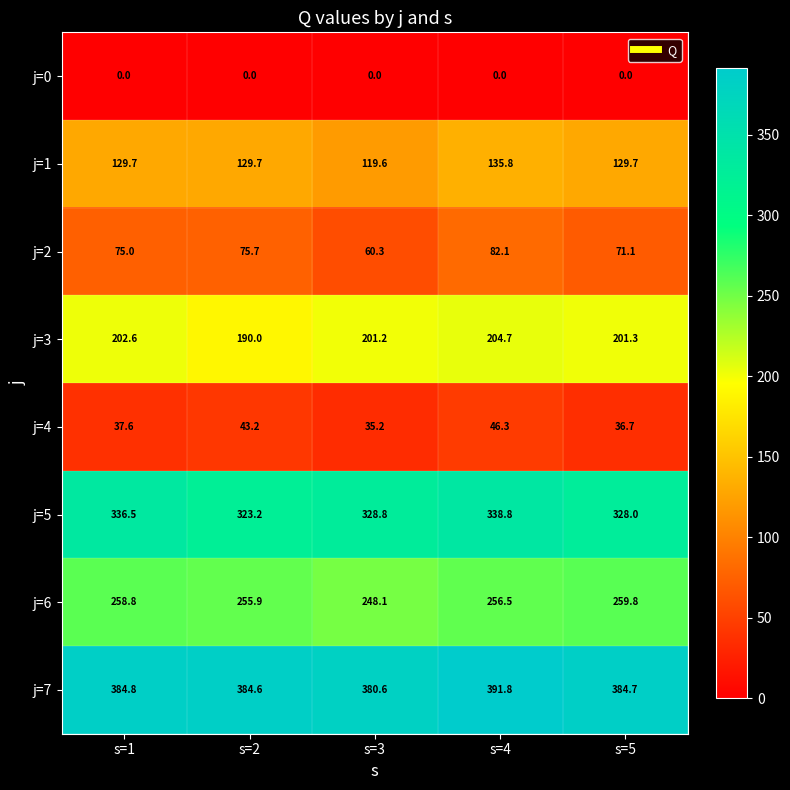

Rank the series by their maximum value, from highest to lowest.

j=7, j=5, j=6, j=3, j=1, j=2, j=4, j=0